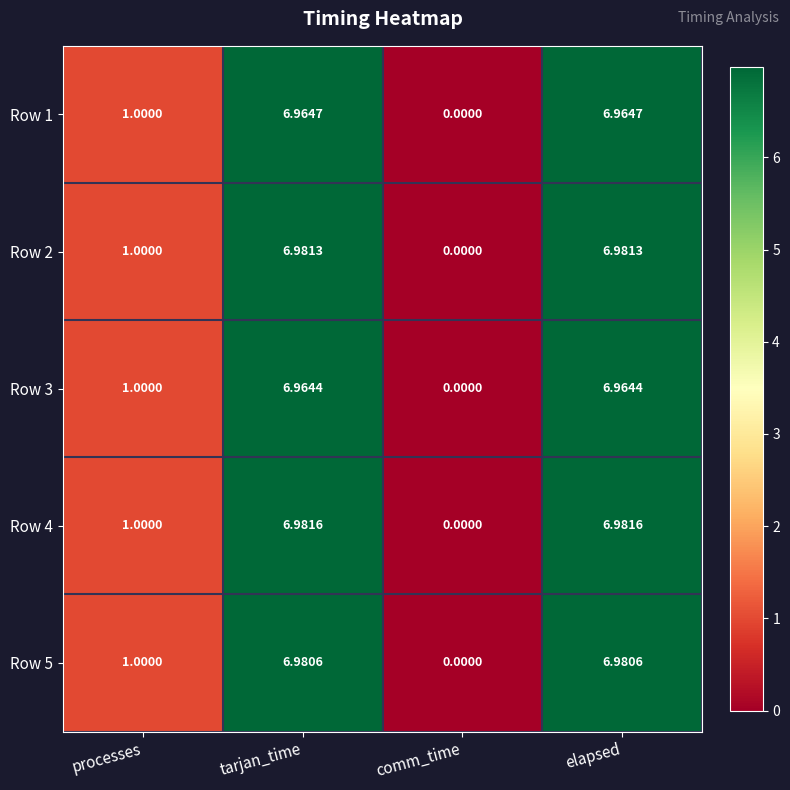

Where does the Row 1 series first go above 6?

tarjan_time